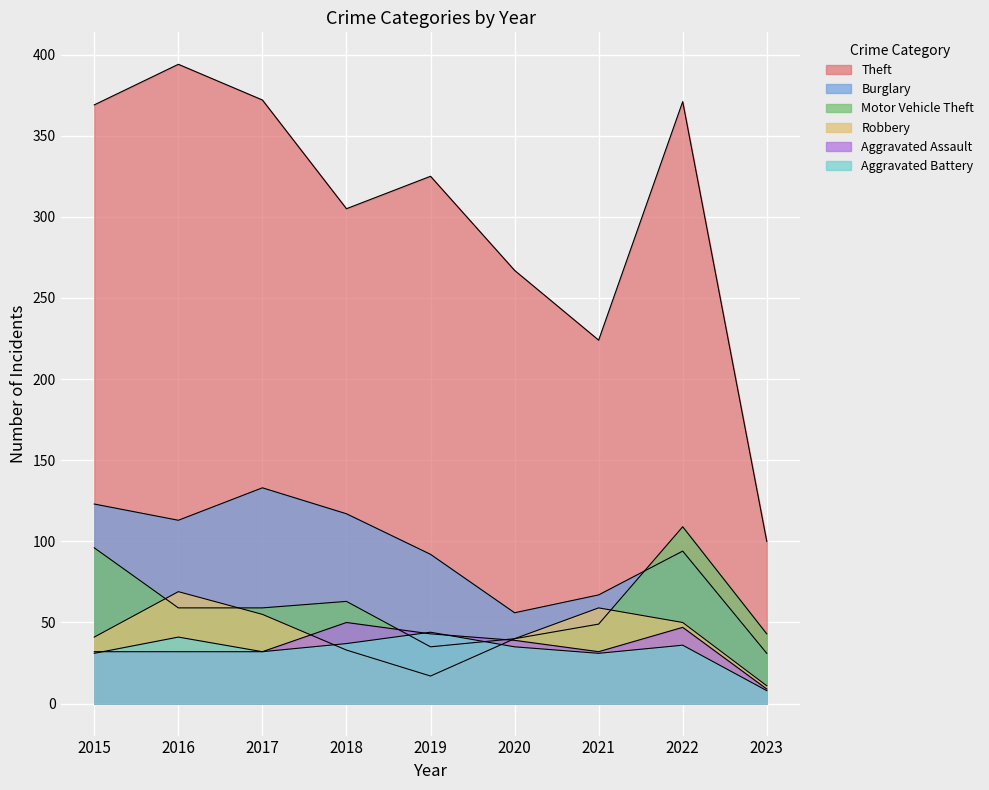

What is the lowest value of the Burglary series?

31